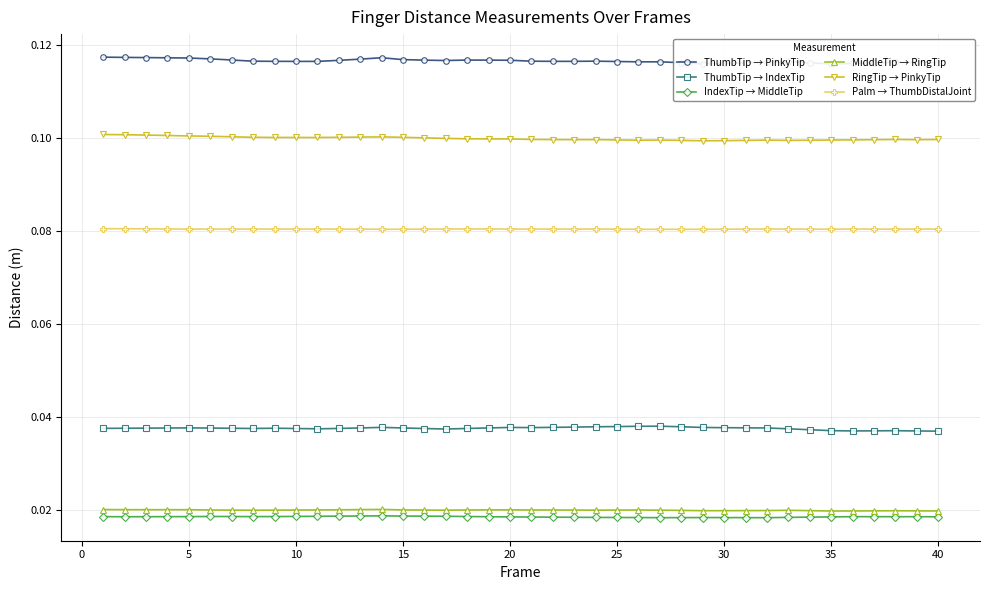

Reading right to left, transcribe all the data shown in this chart.

ThumbTip → PinkyTip: 0.1	0.1	0.1	0.1	0.1	0.1	0.1	0.1	0.1	0.1	0.1	0.1	0.1	0.1	0.1	0.1	0.1	0.1	0.1	0.1	0.1	0.1	0.1	0.1	0.1	0.1	0.1	0.1	0.1	0.1	0.1	0.1	0.1	0.1	0.1	0.1	0.1	0.1	0.1	0.1
ThumbTip → IndexTip: 0.0	0.0	0.0	0.0	0.0	0.0	0.0	0.0	0.0	0.0	0.0	0.0	0.0	0.0	0.0	0.0	0.0	0.0	0.0	0.0	0.0	0.0	0.0	0.0	0.0	0.0	0.0	0.0	0.0	0.0	0.0	0.0	0.0	0.0	0.0	0.0	0.0	0.0	0.0	0.0
IndexTip → MiddleTip: 0.0	0.0	0.0	0.0	0.0	0.0	0.0	0.0	0.0	0.0	0.0	0.0	0.0	0.0	0.0	0.0	0.0	0.0	0.0	0.0	0.0	0.0	0.0	0.0	0.0	0.0	0.0	0.0	0.0	0.0	0.0	0.0	0.0	0.0	0.0	0.0	0.0	0.0	0.0	0.0
MiddleTip → RingTip: 0.0	0.0	0.0	0.0	0.0	0.0	0.0	0.0	0.0	0.0	0.0	0.0	0.0	0.0	0.0	0.0	0.0	0.0	0.0	0.0	0.0	0.0	0.0	0.0	0.0	0.0	0.0	0.0	0.0	0.0	0.0	0.0	0.0	0.0	0.0	0.0	0.0	0.0	0.0	0.0
RingTip → PinkyTip: 0.1	0.1	0.1	0.1	0.1	0.1	0.1	0.1	0.1	0.1	0.1	0.1	0.1	0.1	0.1	0.1	0.1	0.1	0.1	0.1	0.1	0.1	0.1	0.1	0.1	0.1	0.1	0.1	0.1	0.1	0.1	0.1	0.1	0.1	0.1	0.1	0.1	0.1	0.1	0.1
Palm → ThumbDistalJoint: 0.1	0.1	0.1	0.1	0.1	0.1	0.1	0.1	0.1	0.1	0.1	0.1	0.1	0.1	0.1	0.1	0.1	0.1	0.1	0.1	0.1	0.1	0.1	0.1	0.1	0.1	0.1	0.1	0.1	0.1	0.1	0.1	0.1	0.1	0.1	0.1	0.1	0.1	0.1	0.1